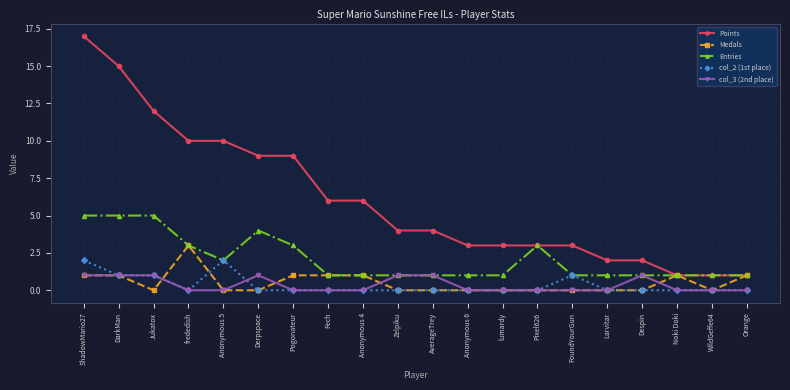

What is the maximum value for col_3 (2nd place)?

1